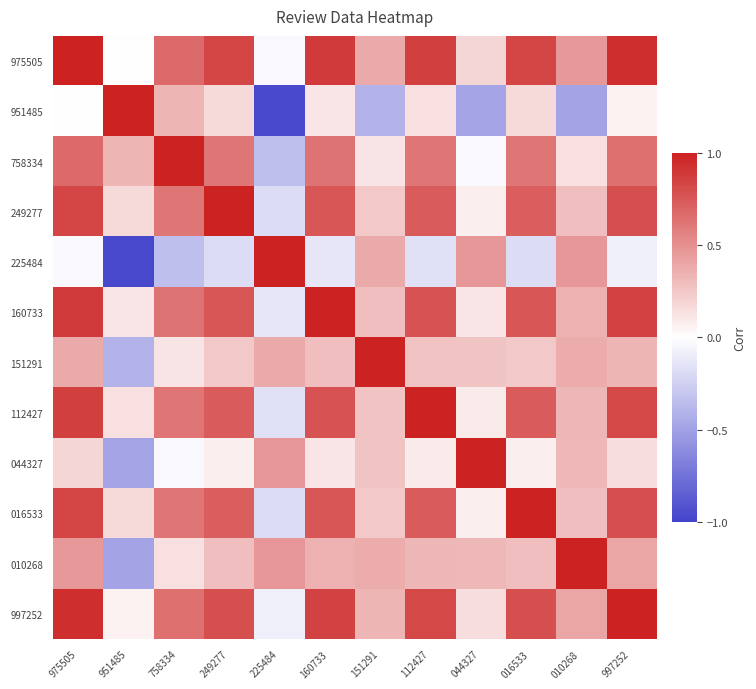

What is the maximum value shown in the chart?

1.0